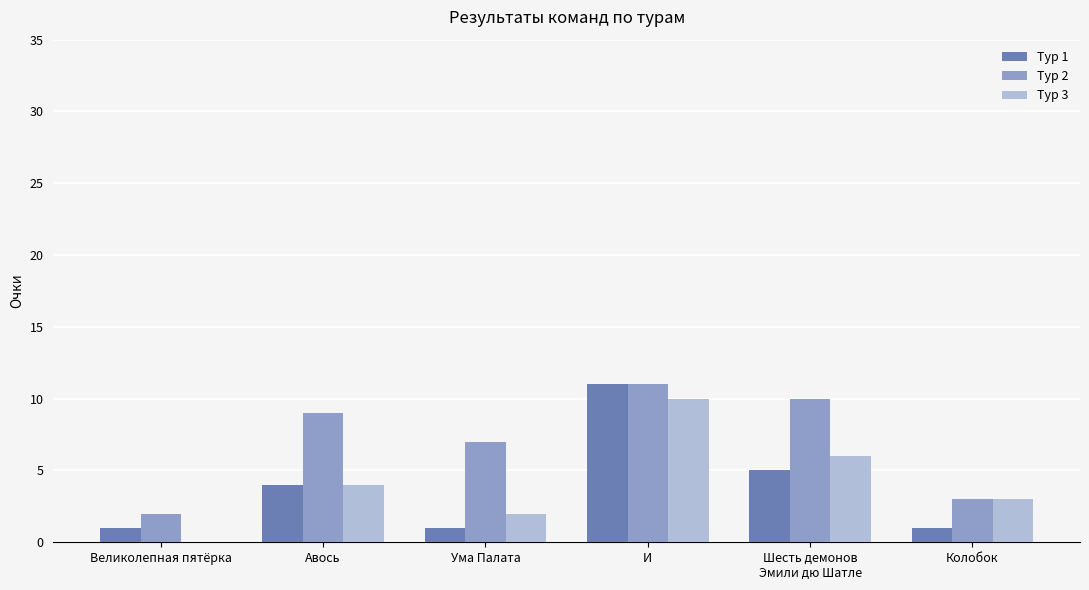

Is it true that Тур 1 equals 6 at Авось?

False